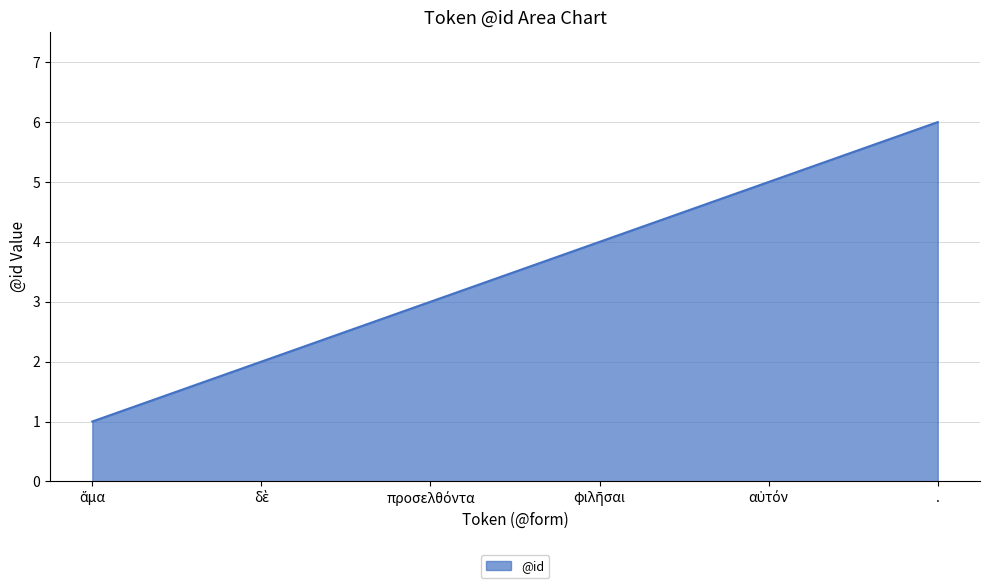

Which label corresponds to the largest value in the chart?

.